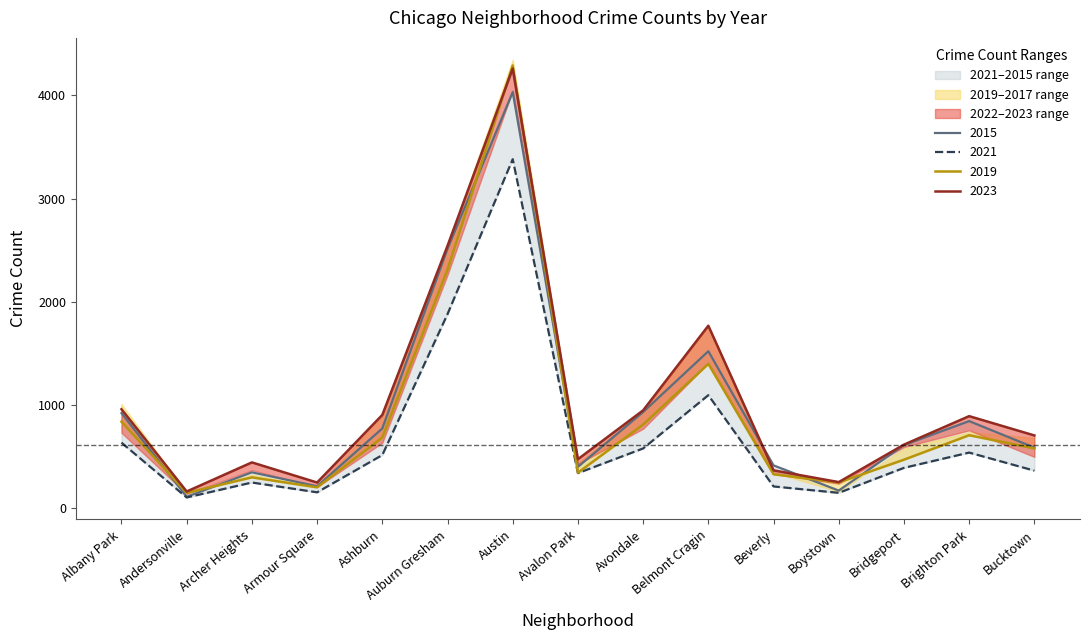

True or false: 2015 has a value of 172 at Boystown.

True